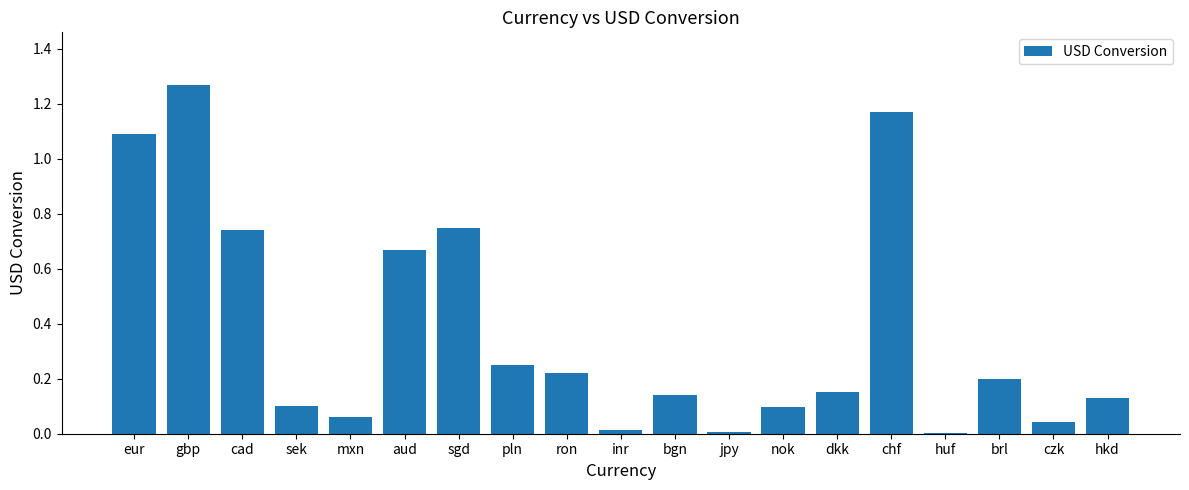

At which category does the chart reach its peak across all series?

gbp